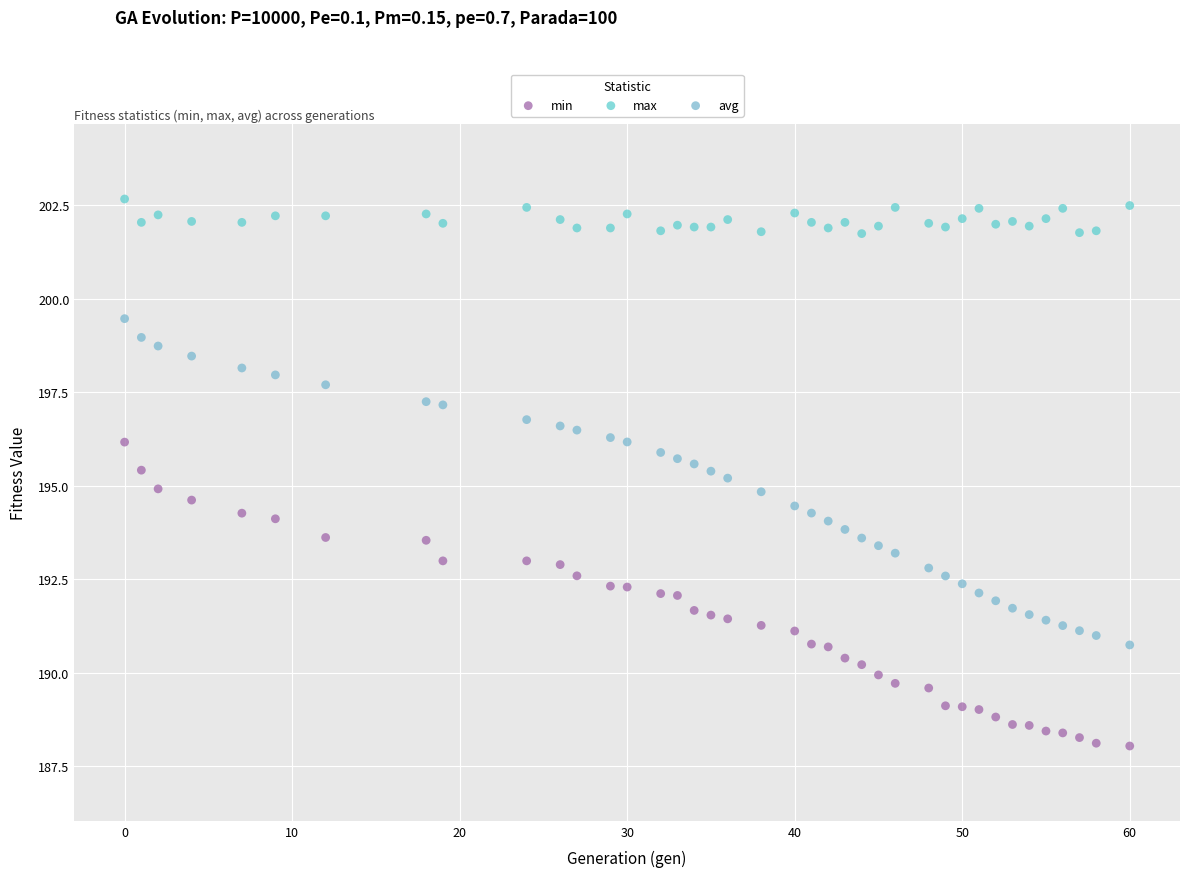

Which series reaches the minimum Y coordinate?

min